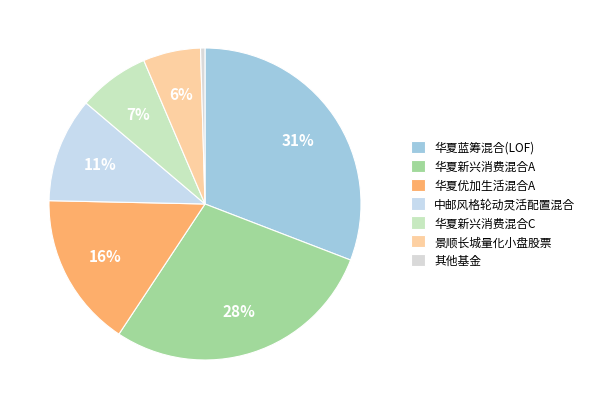

How many segments does this pie chart have?

7